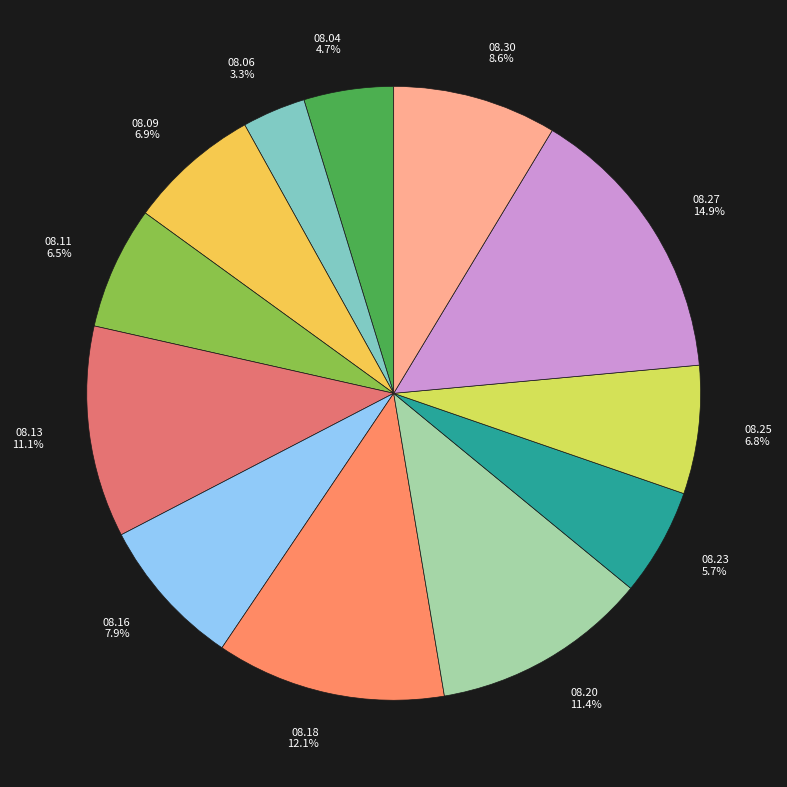

Does any single category account for the majority?

No